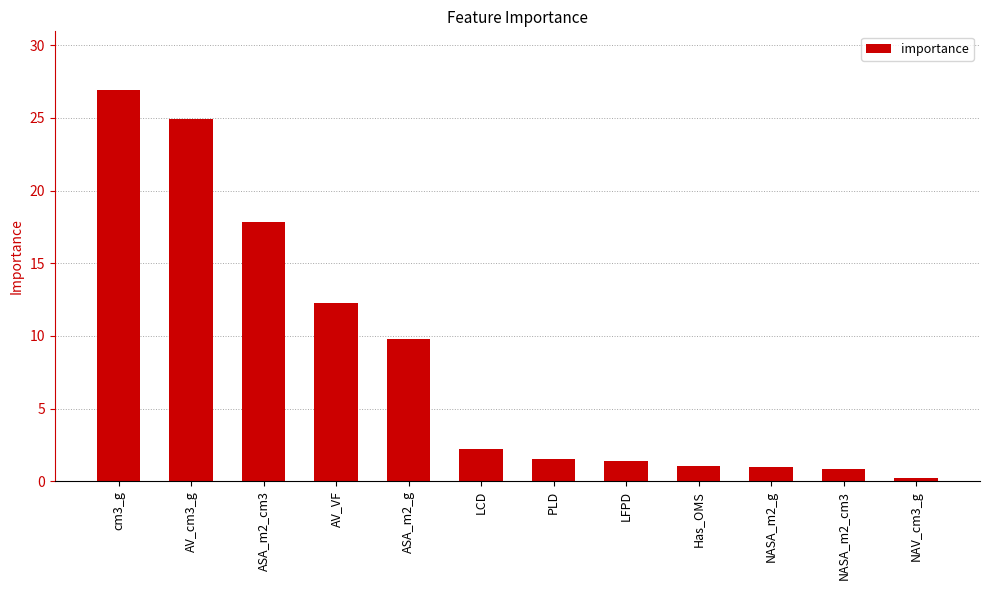

What is the difference between the second highest and minimum values?

24.7